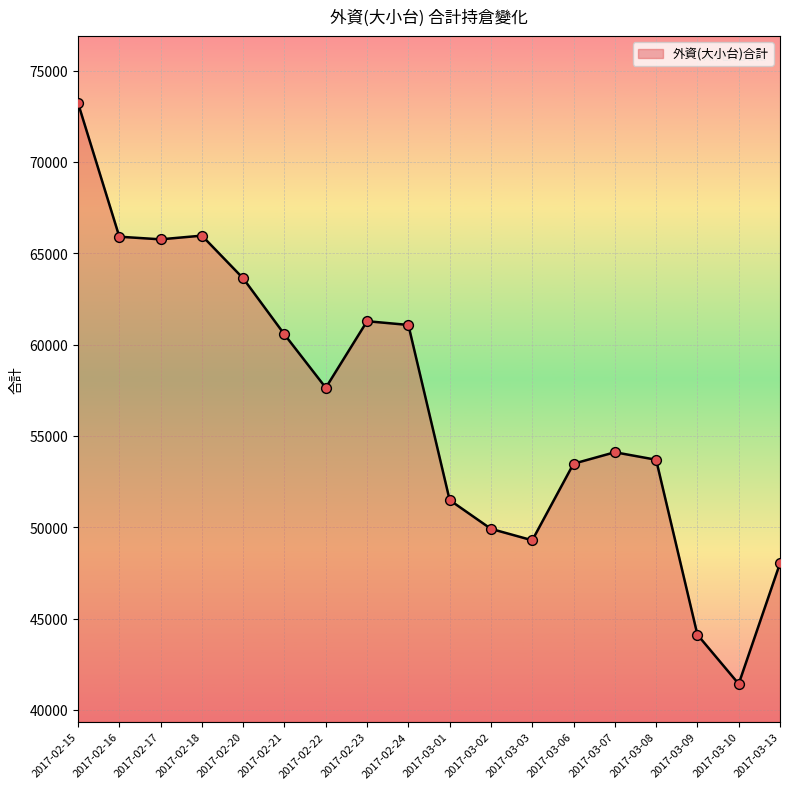

What is the change in value from 2017-02-24 to 2017-03-01?

-9587.0